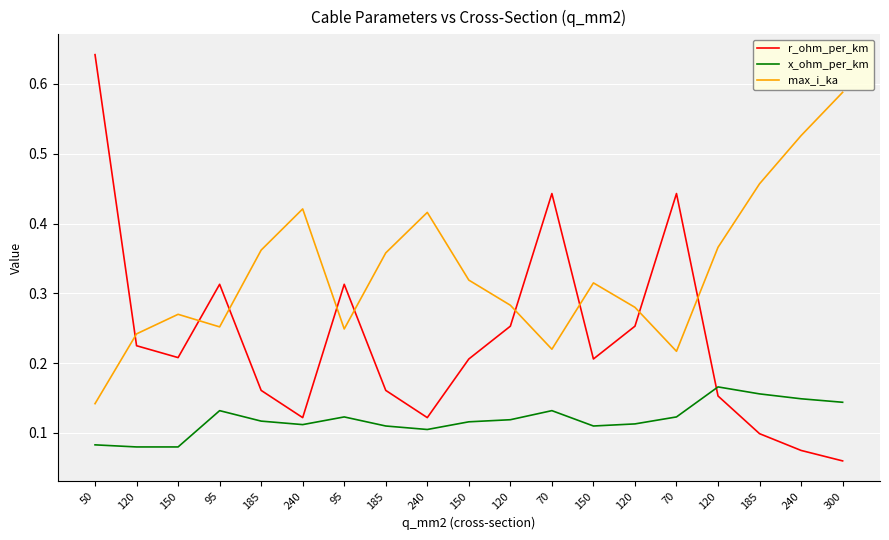

How many lines are shown in the chart?

3